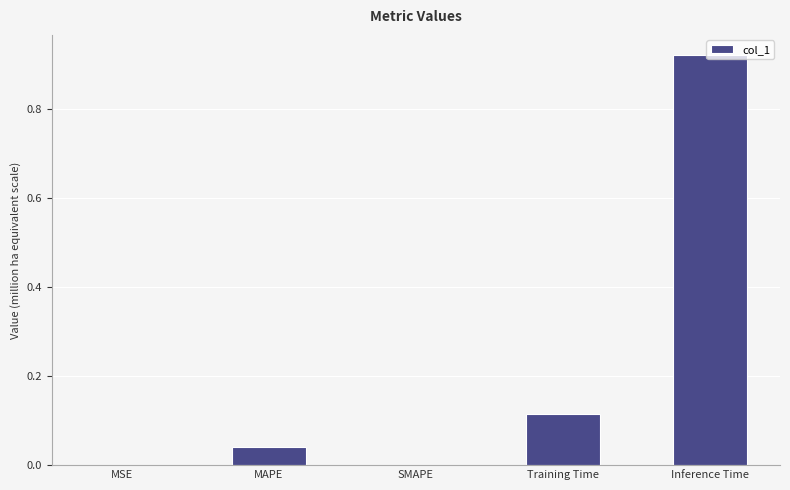

What is the sum of all values?

1.1